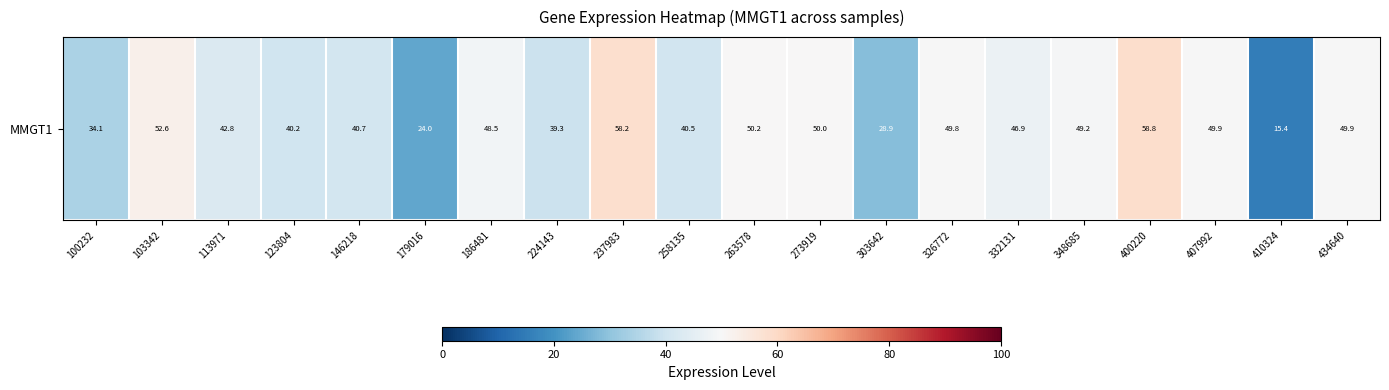

List the labels in order of value, smallest first.

410324, 179016, 303642, 100232, 224143, 123804, 258135, 146218, 113971, 332131, 186481, 348685, 326772, 434640, 407992, 273919, 263578, 103342, 237983, 400220